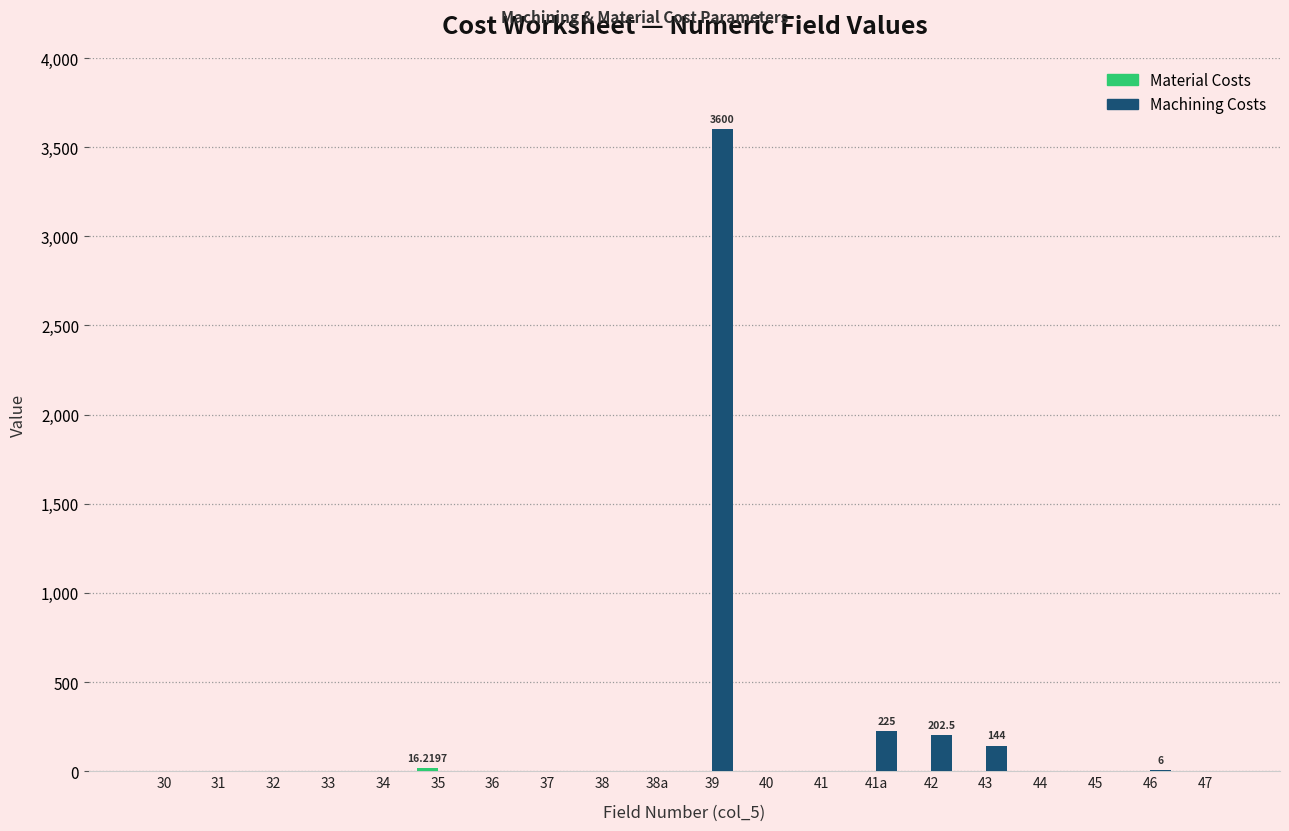

Which series has the largest total across all categories?

Machining Costs